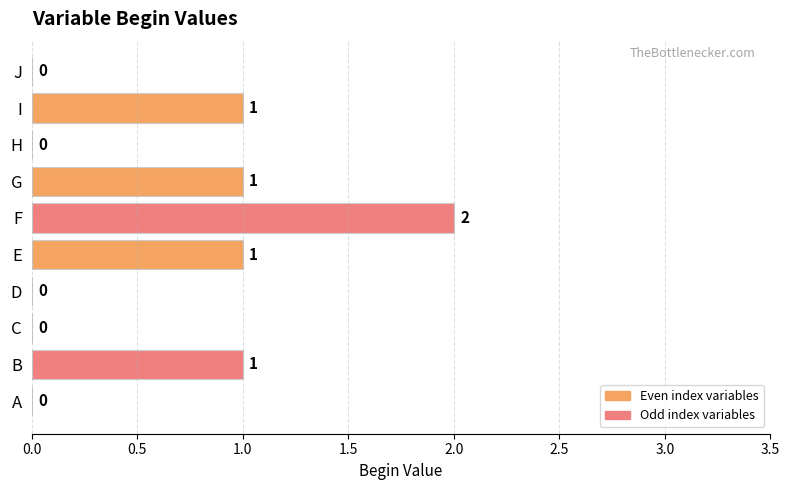

The value at H is 0. True or false?

True